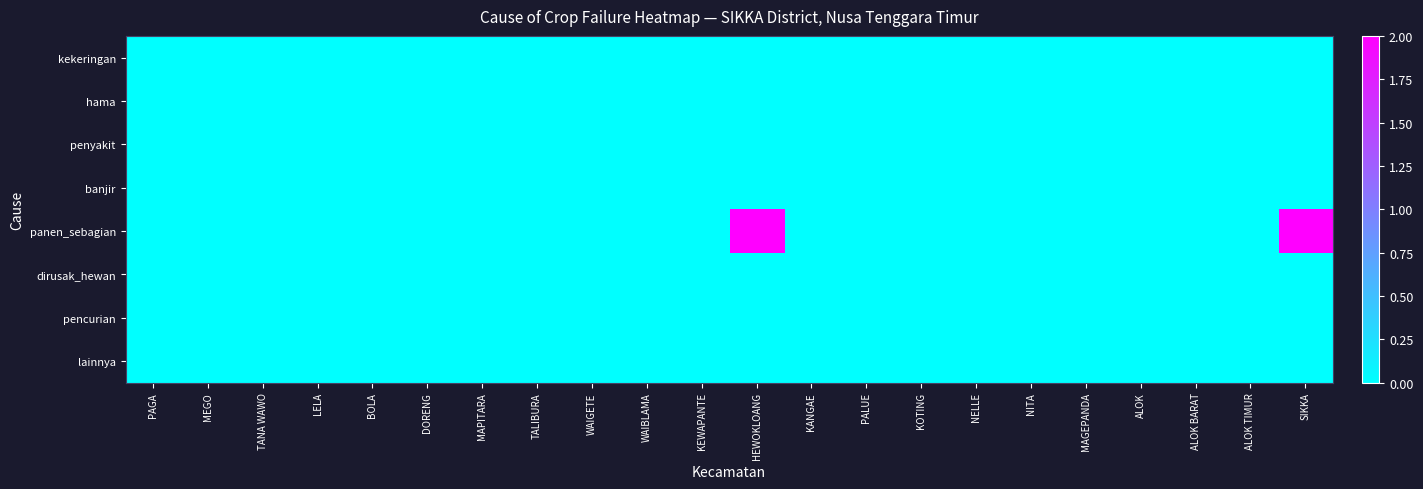

At which category is the sum across all series the highest?

HEWOKLOANG